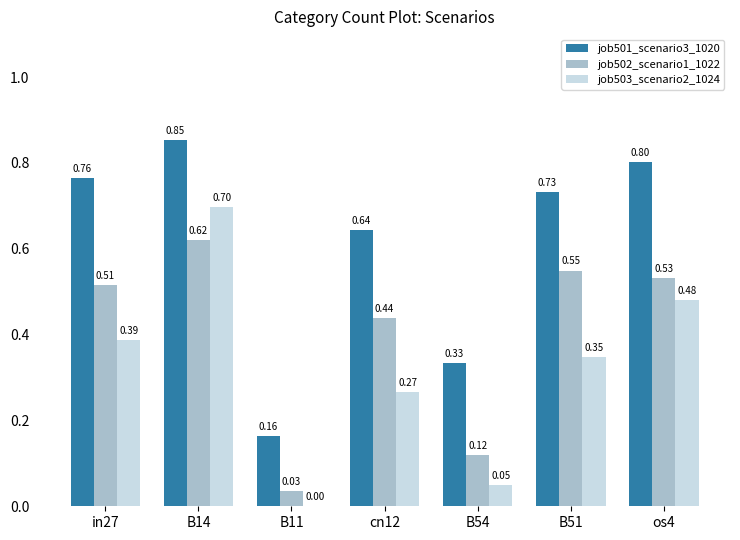

The value of job502_scenario1_1022 at B11 is 0.0. True or false?

True